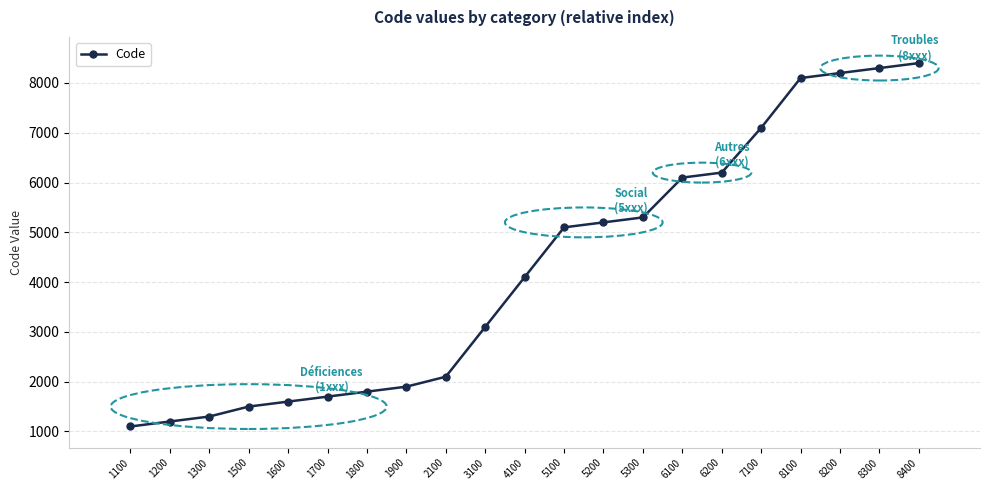

How many lines are shown in the chart?

1